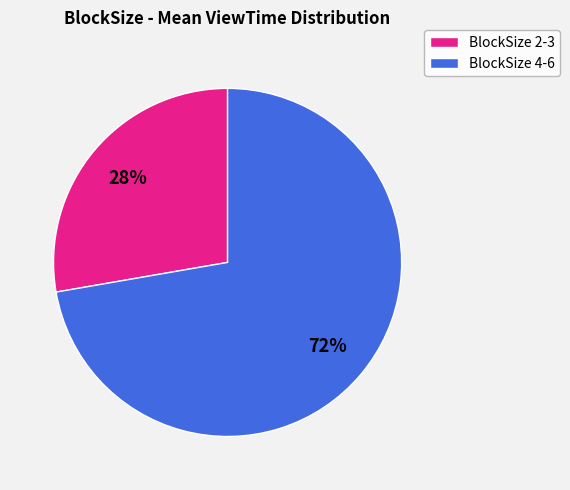

Does any single category account for the majority?

Yes